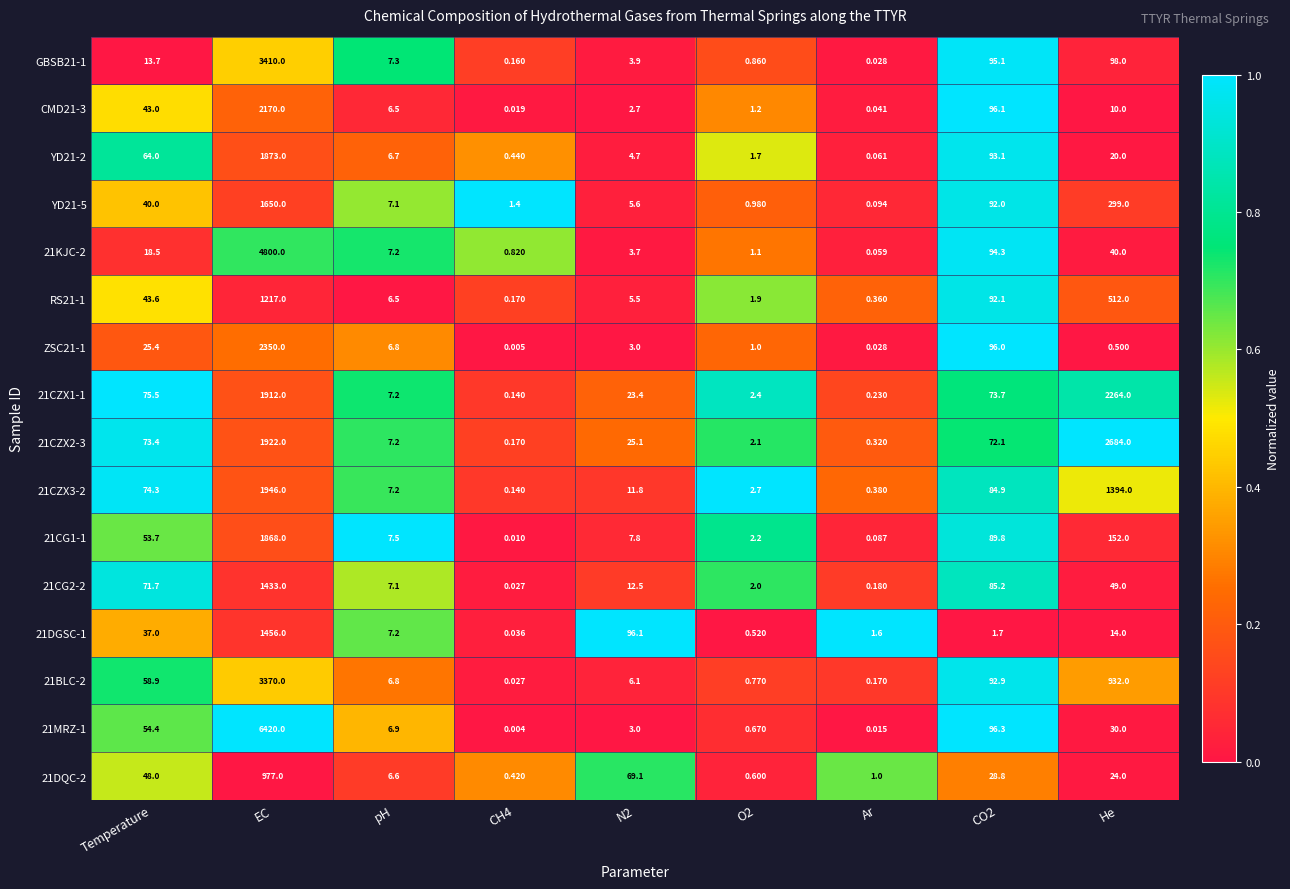

Which series changed the most between O2 and He?

21CZX2-3